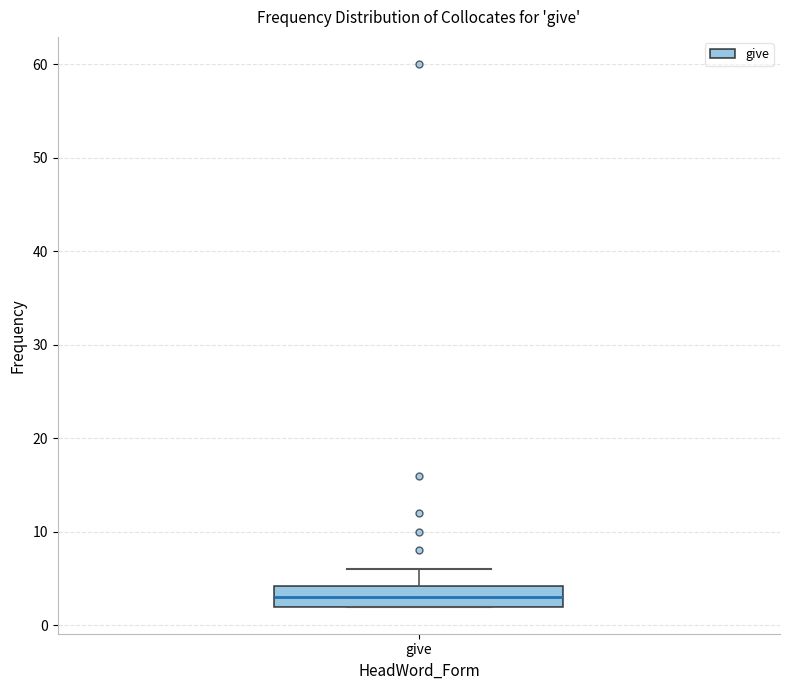

Transcribe this box plot: give where the median line is, the range the box spans, and where the two whiskers end, as read against the y-axis. The values are not printed on the chart, so give them approximately, as read against the axis.

median 3, box 2 to 4, whiskers 2 to 6